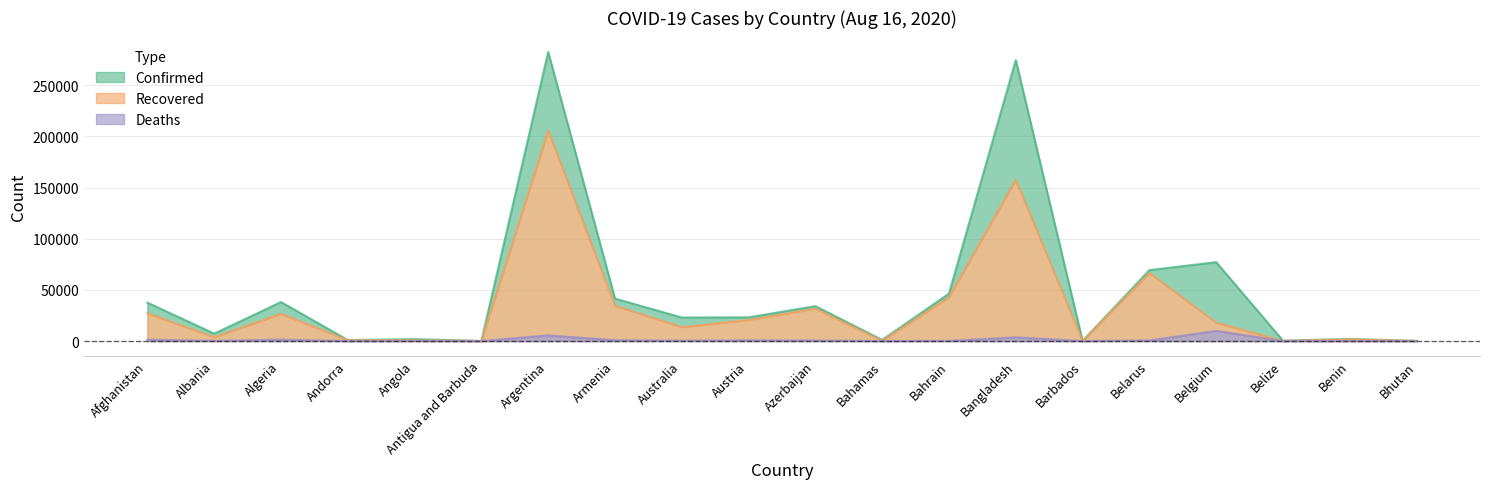

Which series has the largest range (max minus min)?

Confirmed